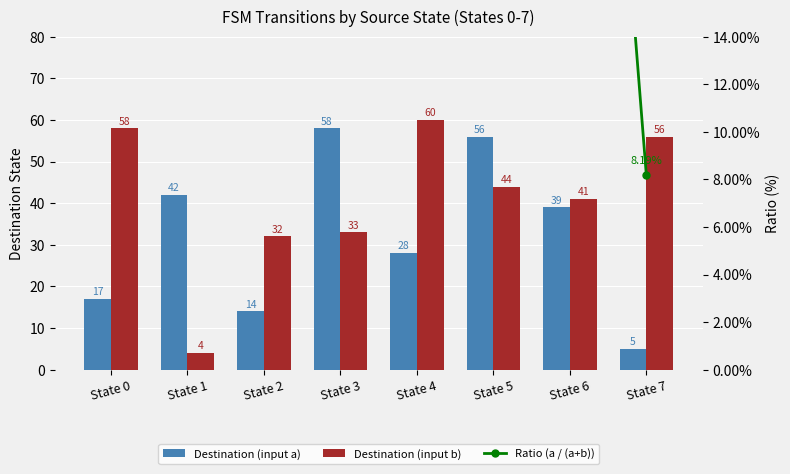

How many groups of bars are there?

8